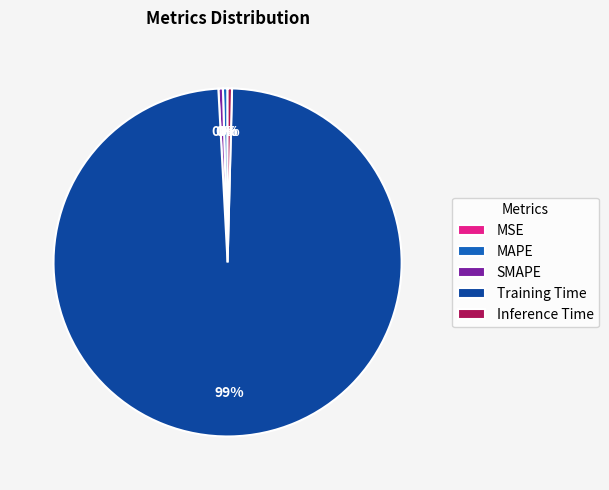

Does Training Time represent more than half of the total?

Yes